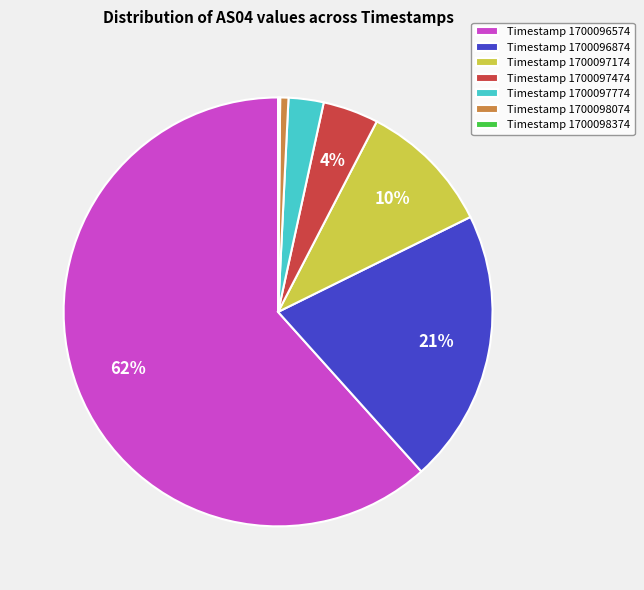

Does any single category account for the majority?

Yes